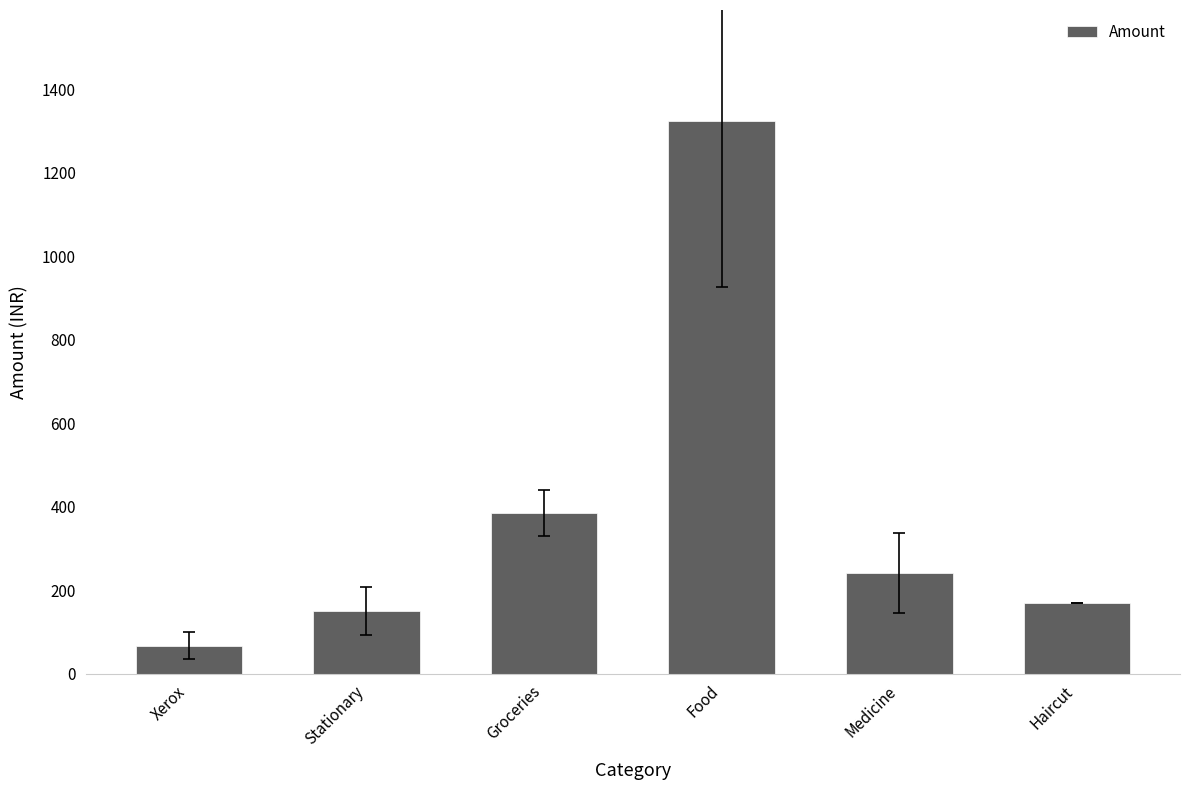

What is the label of the 6th bar from the left?

Haircut